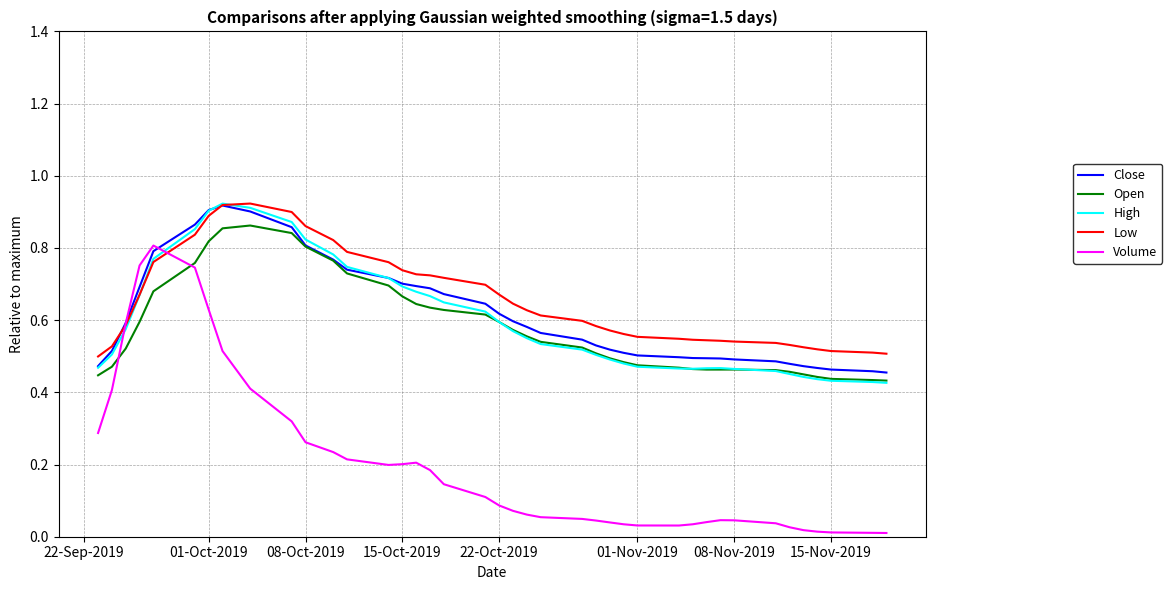

Which series has the widest spread of values?

Volume